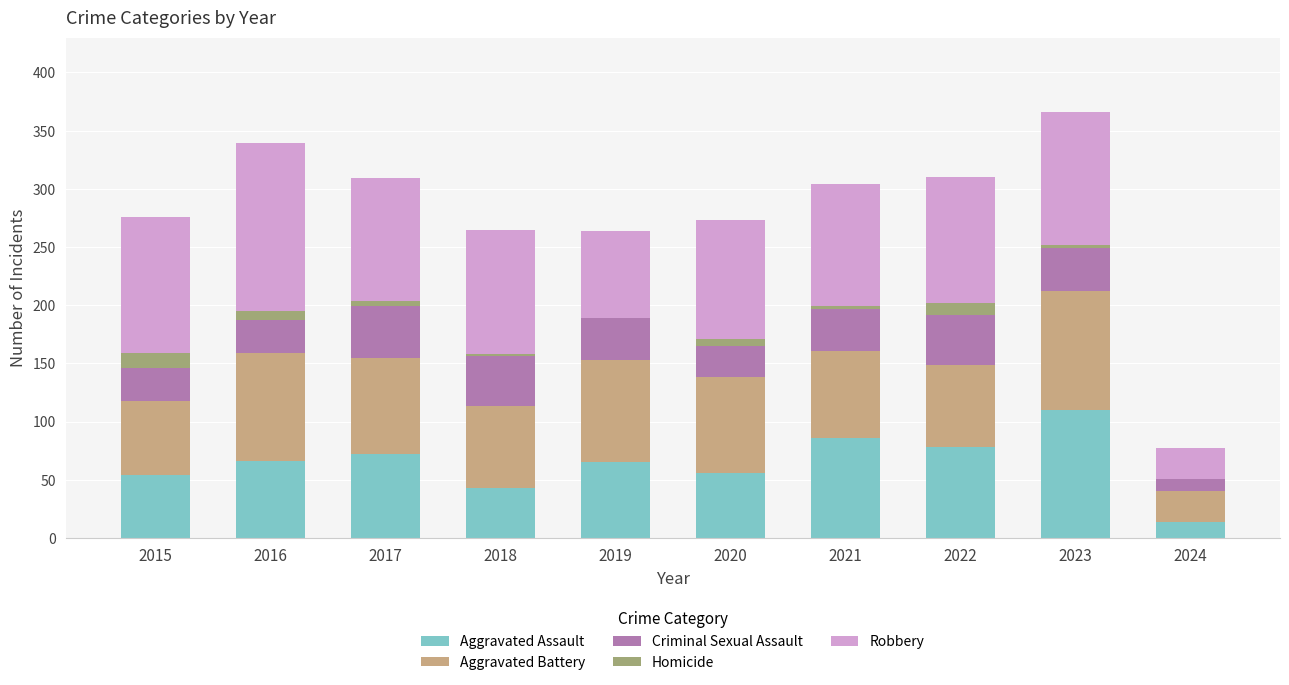

What is the highest value of the Aggravated Assault series?

110